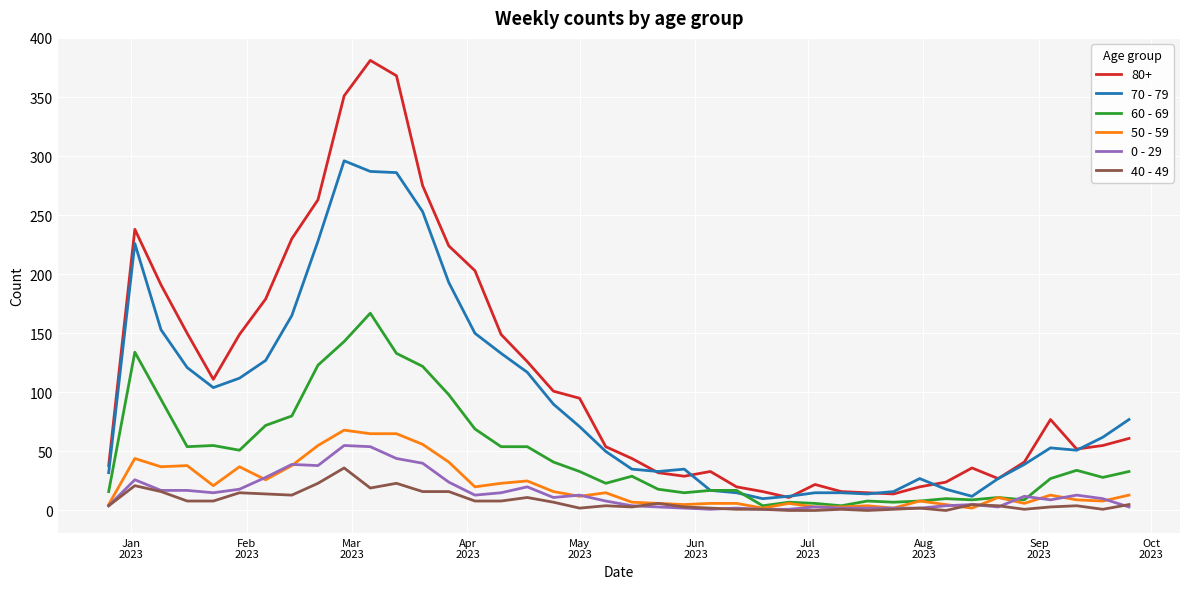

Which series has the largest total across all categories?

80+